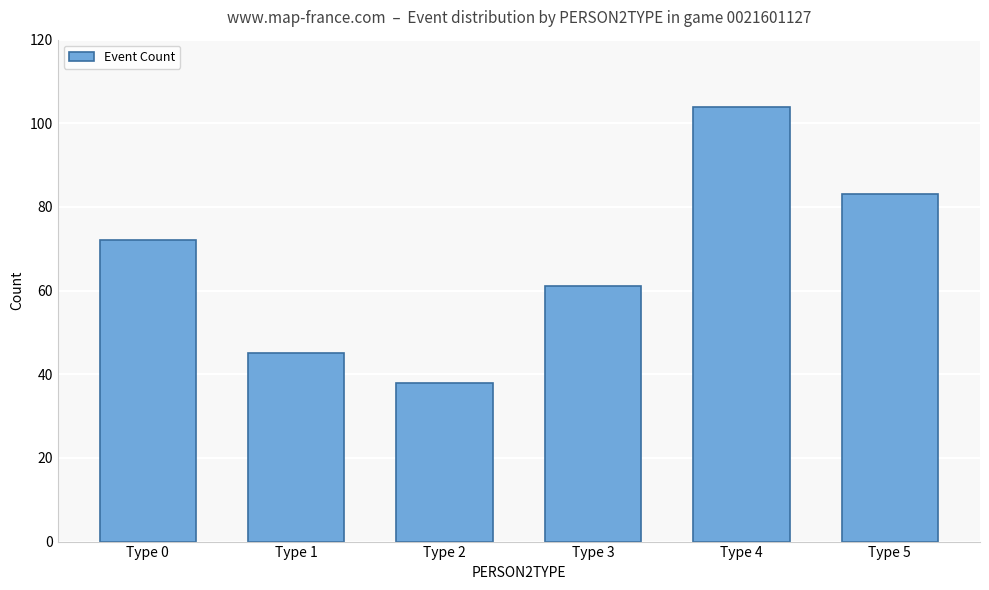

What is the value of the 3rd bar from the left?

38